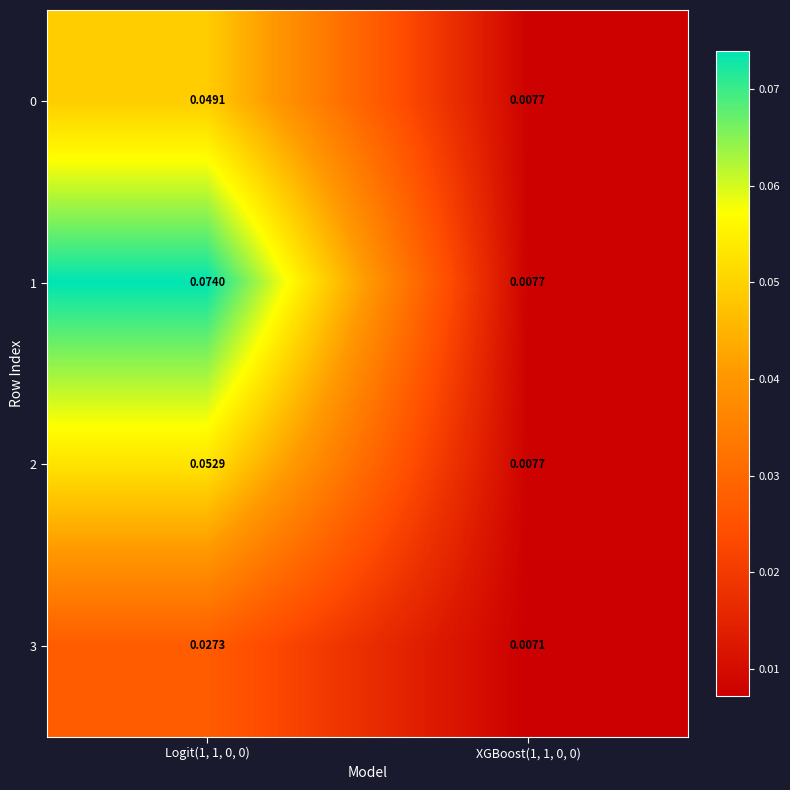

Is the value of 1 at Logit(1, 1, 0, 0) greater than the value of 2 at Logit(1, 1, 0, 0)?

Yes